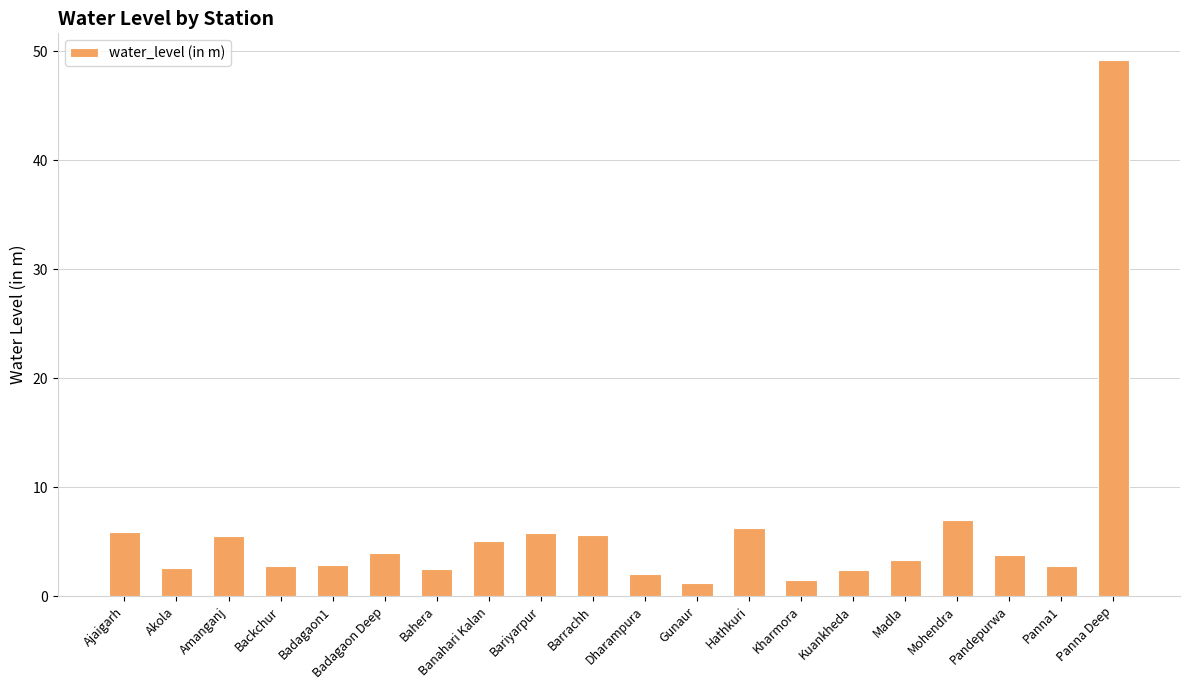

What is the label of the 19th bar from the right?

Akola